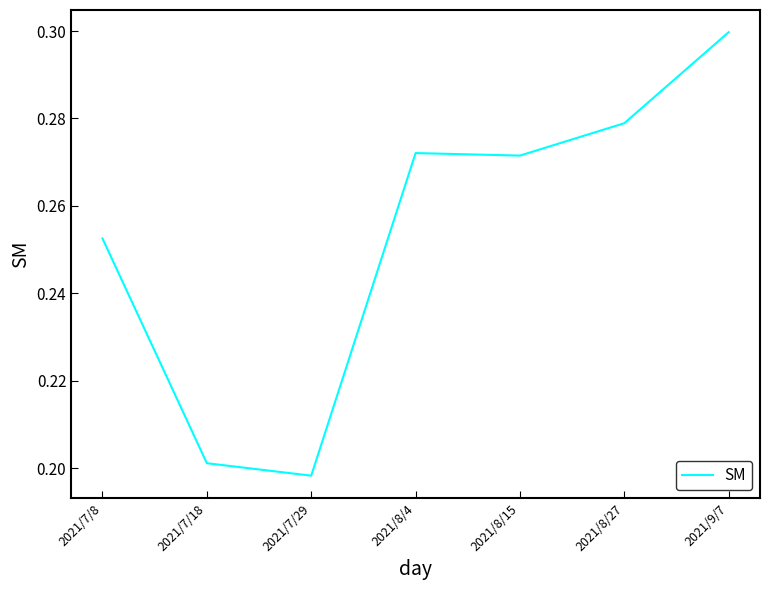

What position from the left is 2021/9/7?

7